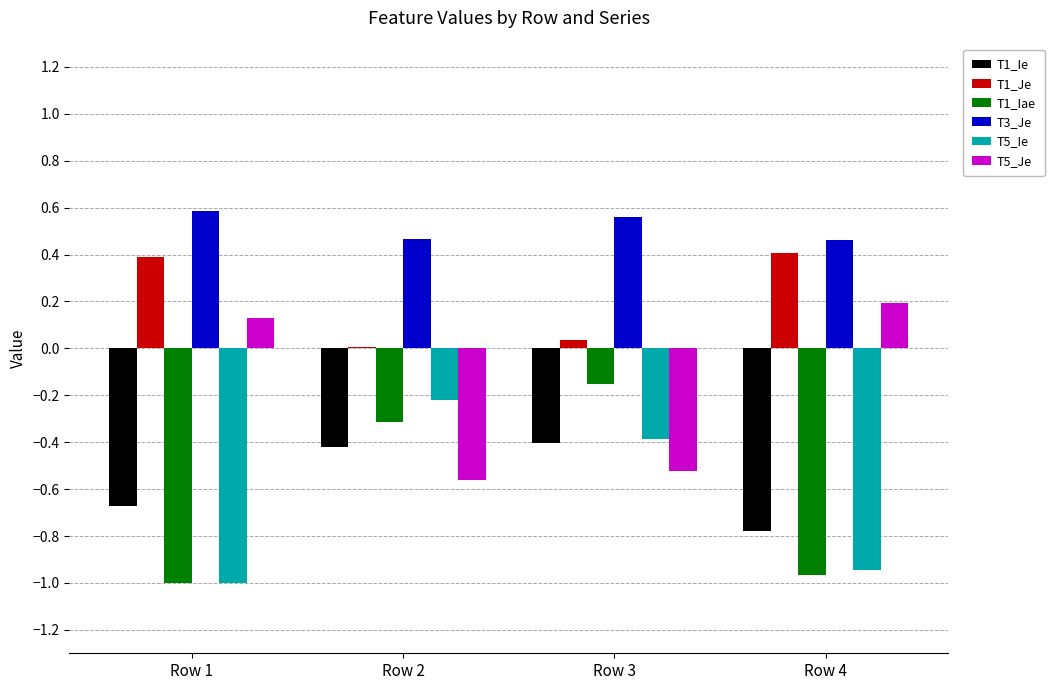

Count the number of categories in the chart.

4